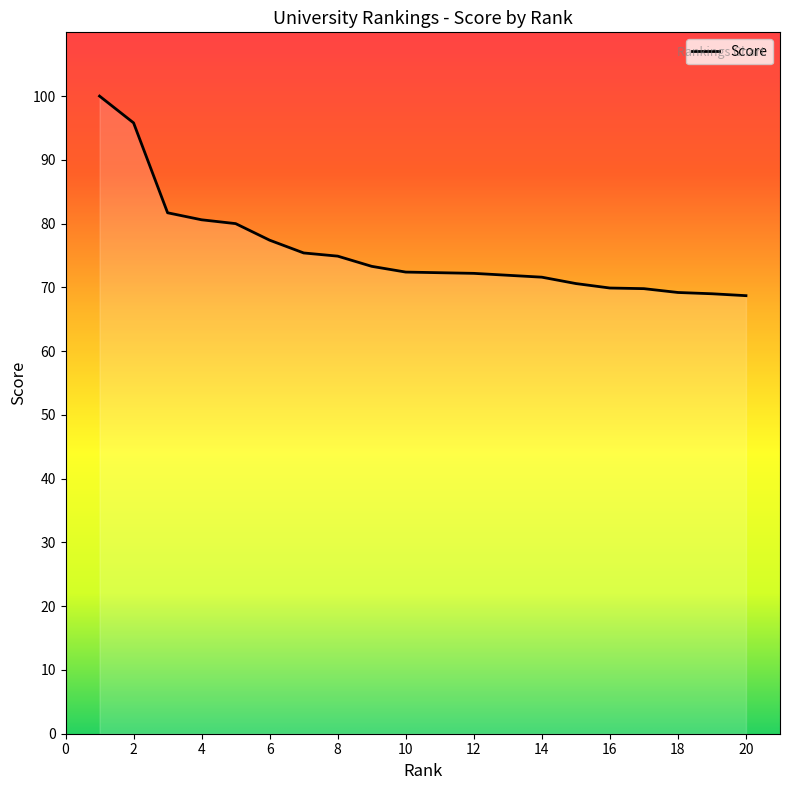

What is the greatest value displayed?

100.0